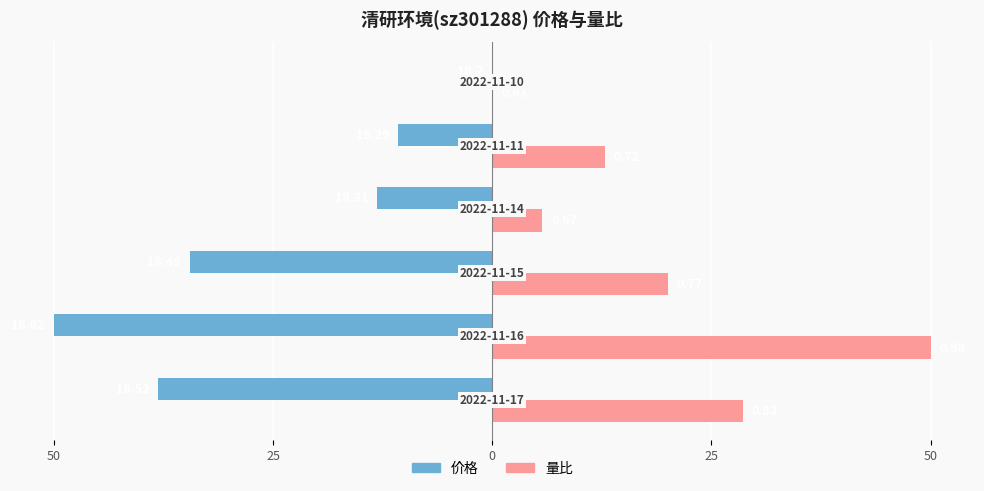

What are all the series names shown in the legend?

价格, 量比